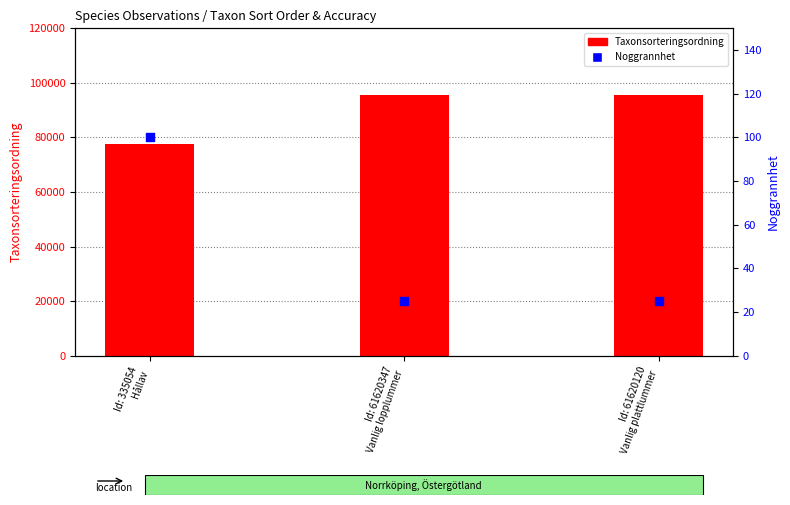

Which series has the largest Y range (max minus min)?

Taxonsorteringsordning